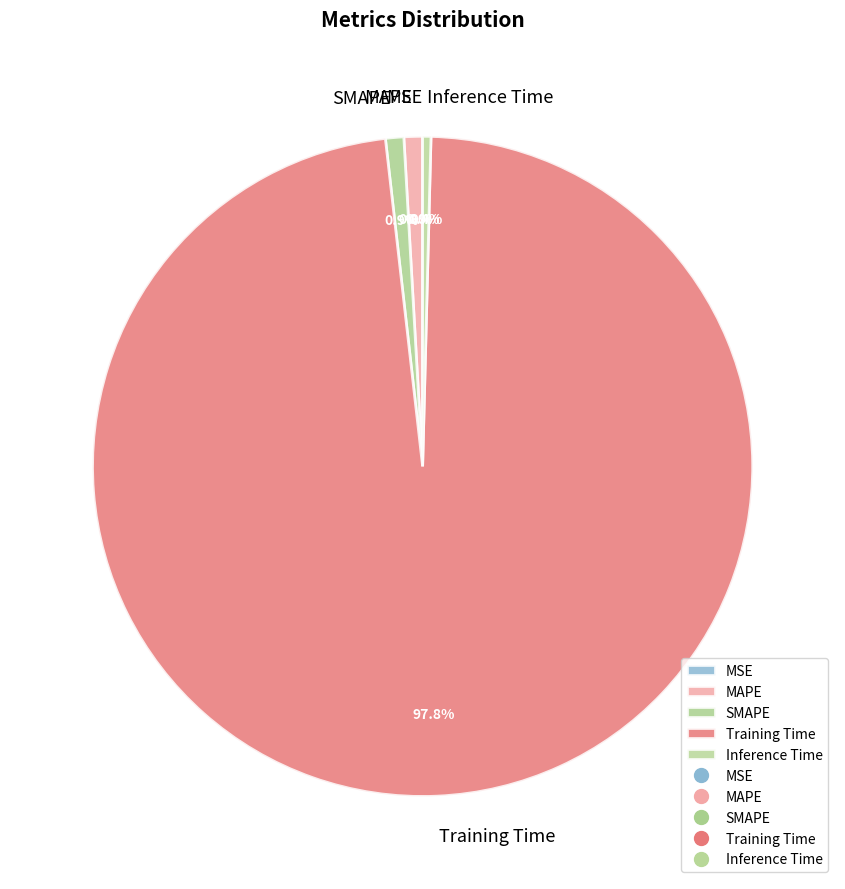

What percentage is NOT represented by Training Time?

2.2%